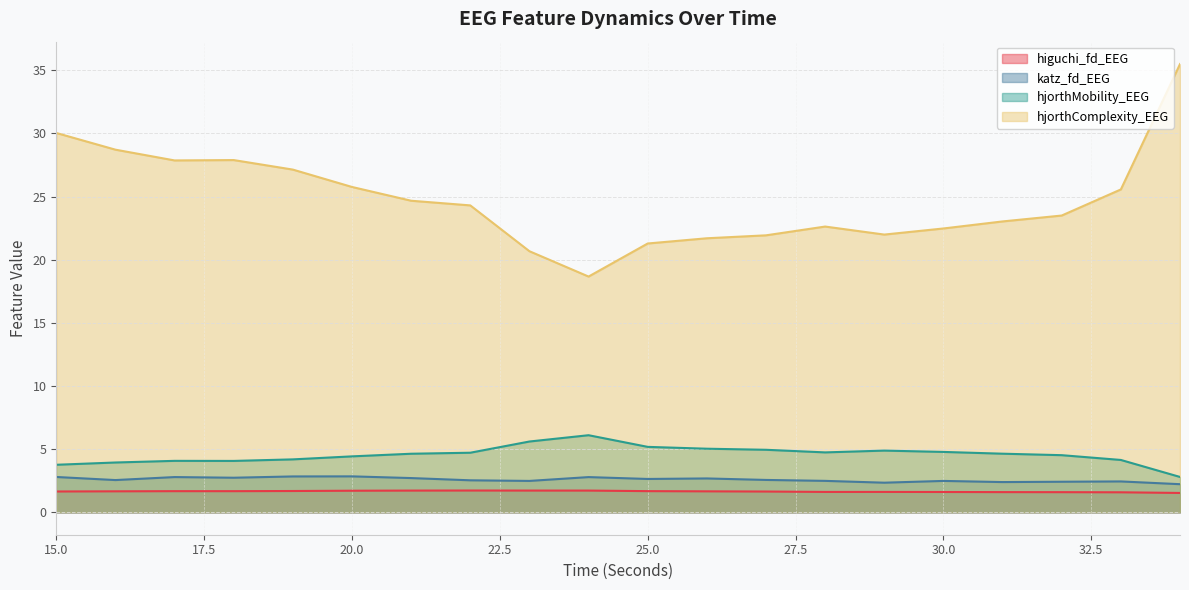

Rank the series by their maximum value, from highest to lowest.

hjorthComplexity_EEG, hjorthMobility_EEG, katz_fd_EEG, higuchi_fd_EEG